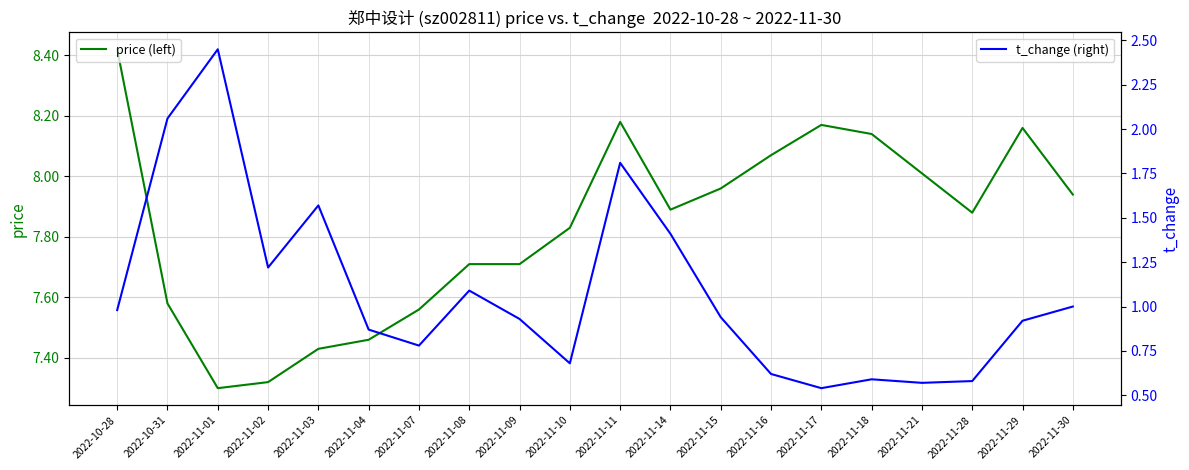

Which series has the largest total across all categories?

price (left)